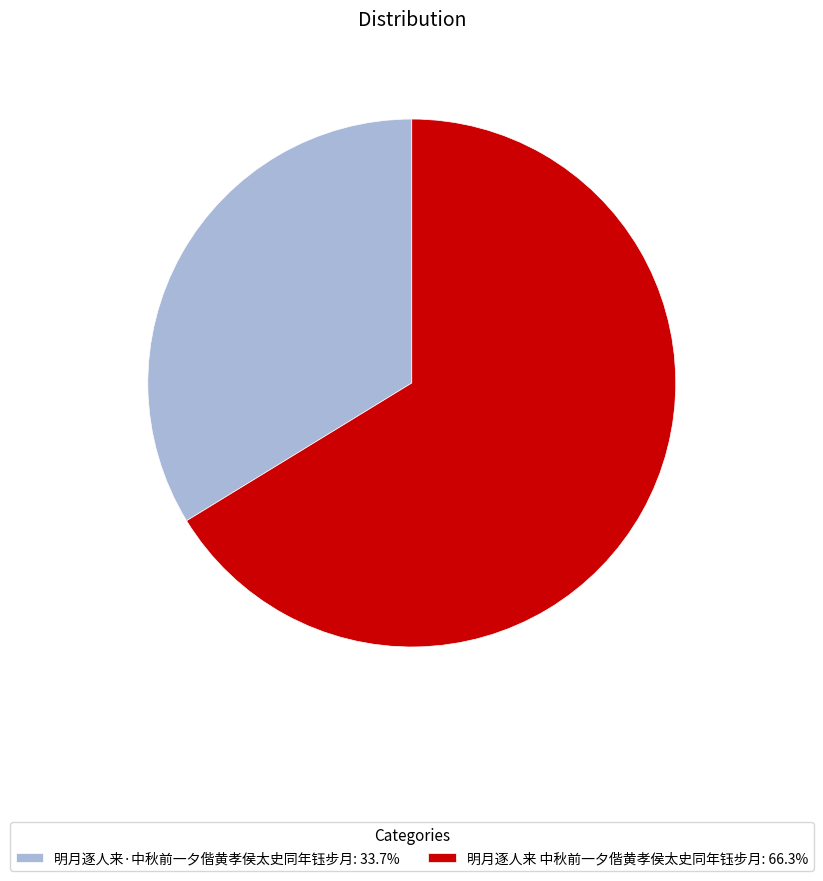

Do 明月逐人来·中秋前一夕偕黄孝侯太史同年钰步月: 33.7% and 明月逐人来 中秋前一夕偕黄孝侯太史同年钰步月: 66.3% together represent more than half of the pie?

Yes